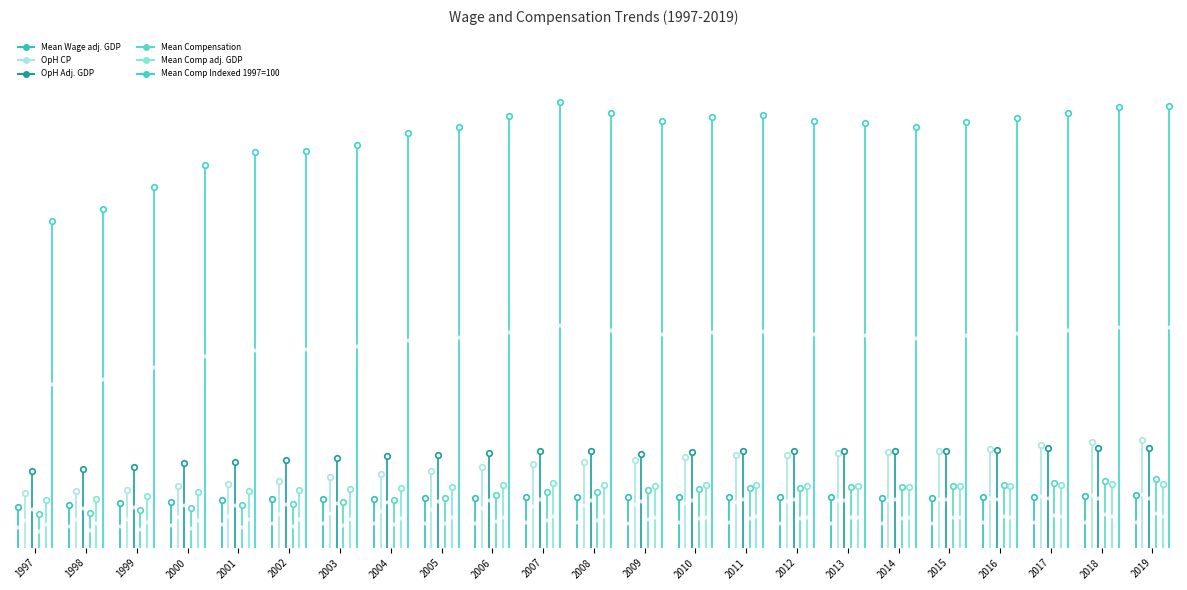

Which series changed the most between 2017 and 2018?

Mean Comp Indexed 1997=100